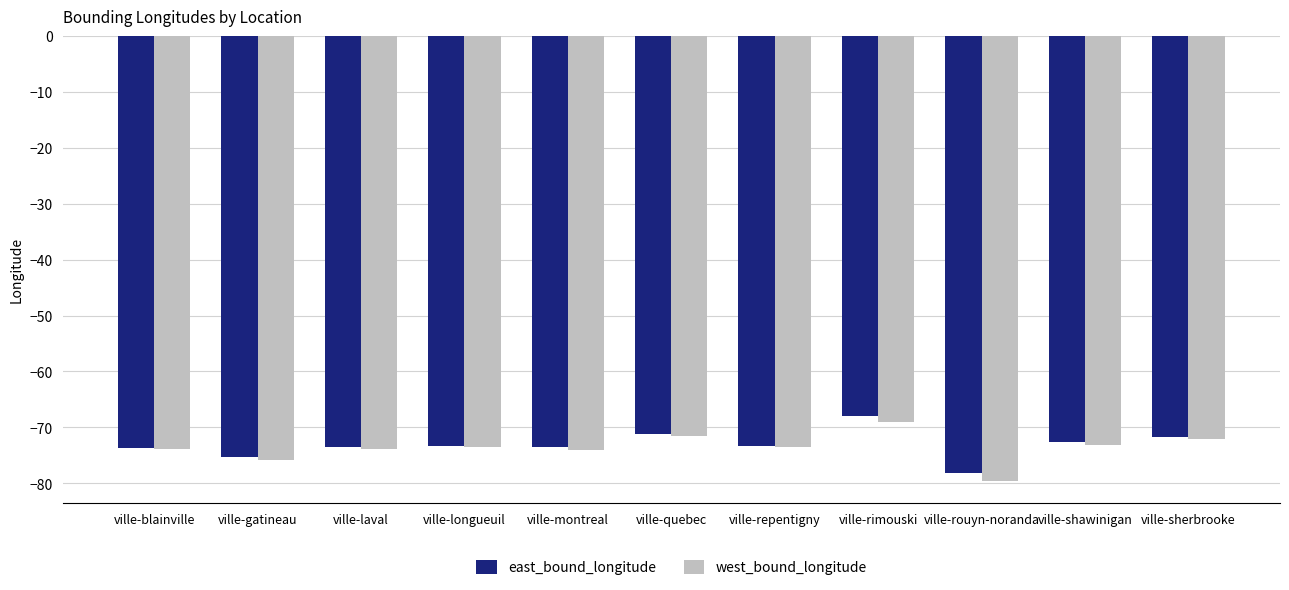

What is the average value of the west_bound_longitude series?

-73.7